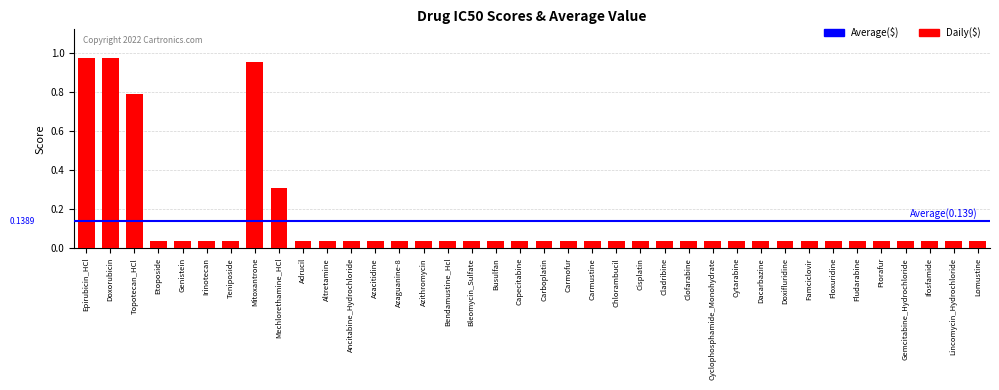

What is the sum of all values?

5.3